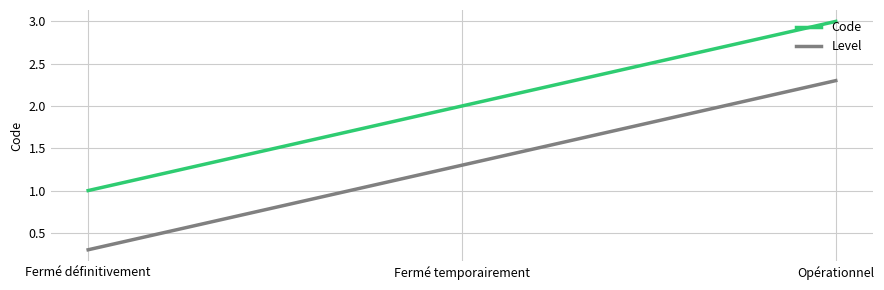

Reading left to right, transcribe all the data shown in this chart.

Code: Fermé définitivement=1.0	Fermé temporairement=2.0	Opérationnel=3.0
Level: Fermé définitivement=0.3	Fermé temporairement=1.3	Opérationnel=2.3